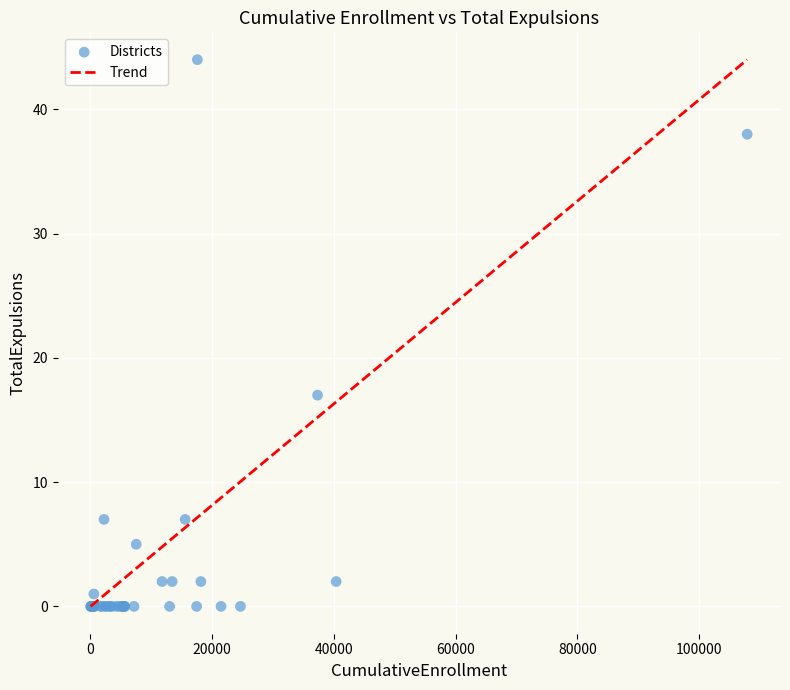

What Y value in the scatter plot is closest to 22?

17